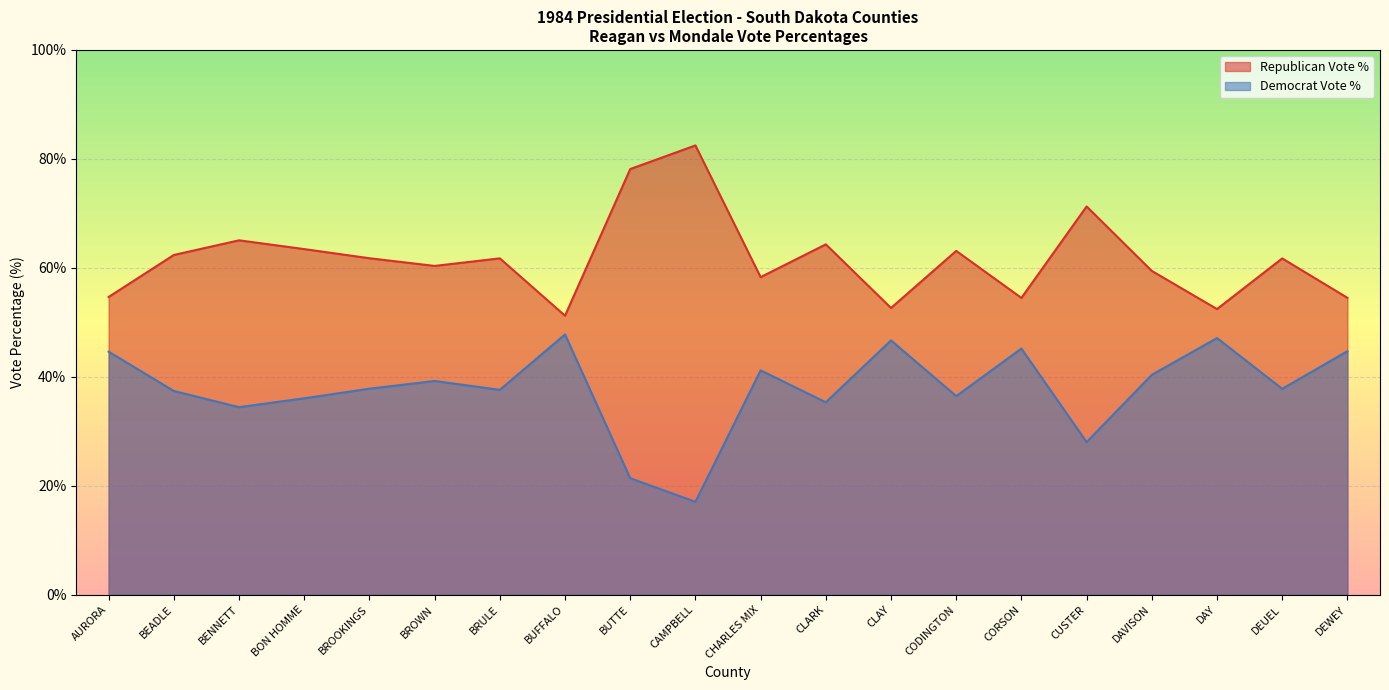

The value of Republican Vote % at BUFFALO is 51.2. True or false?

True